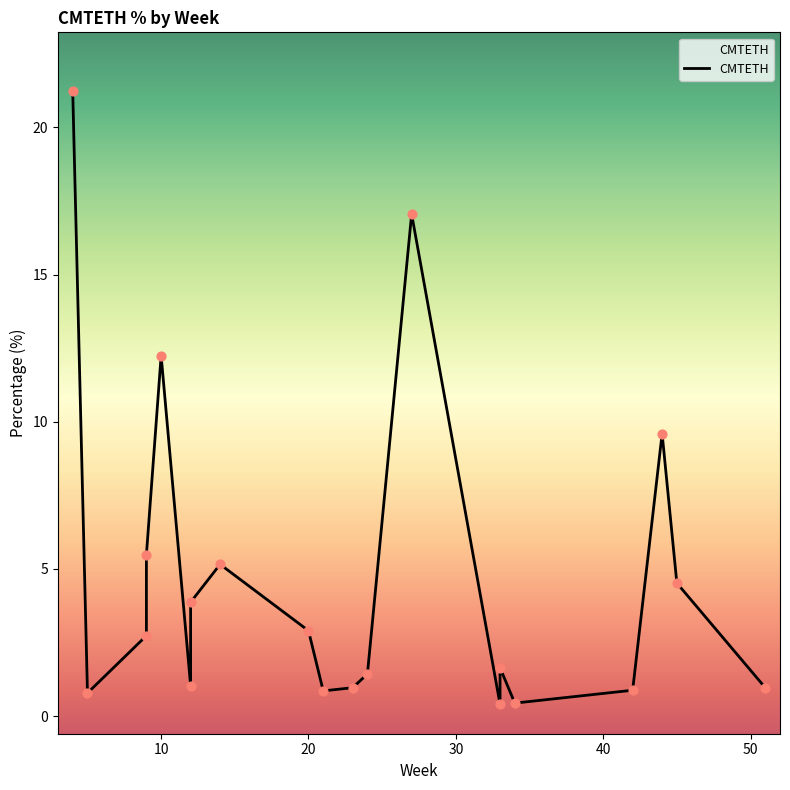

Between 42 and 12, which is larger?

12